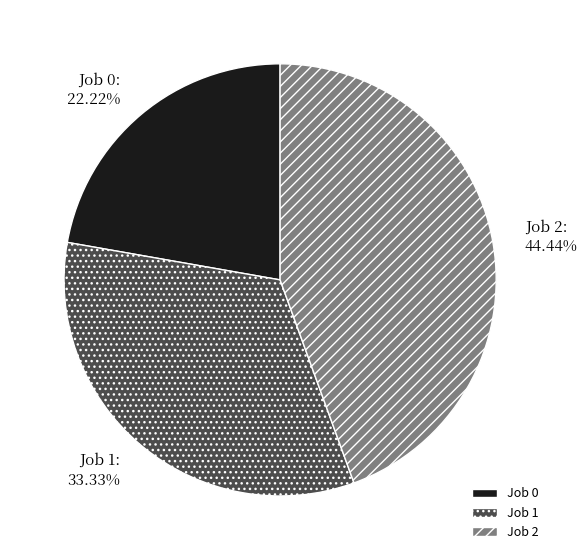

Between Job 1 and Job 2, which is larger?

Job 2